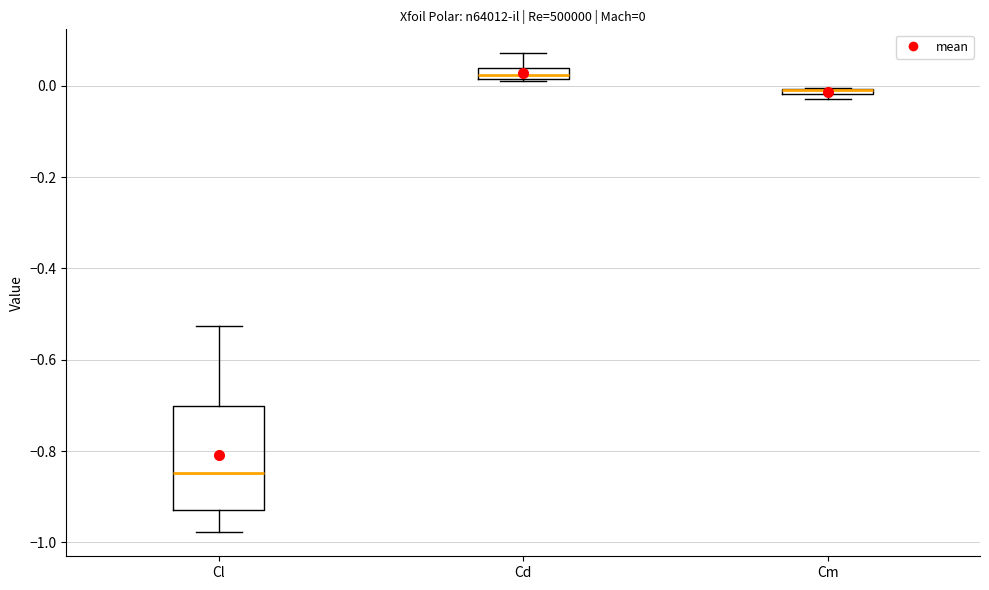

Which box is the tallest, from its lower edge to its upper edge?

Cl